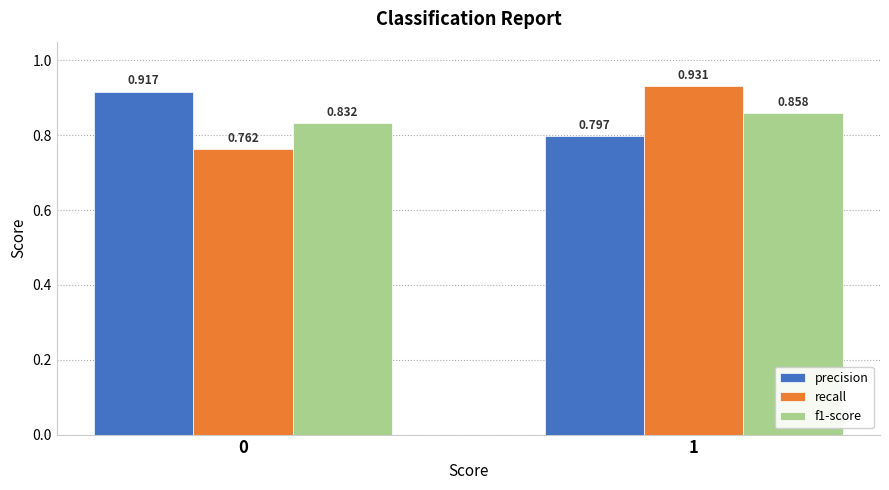

Which series has the largest range (max minus min)?

recall